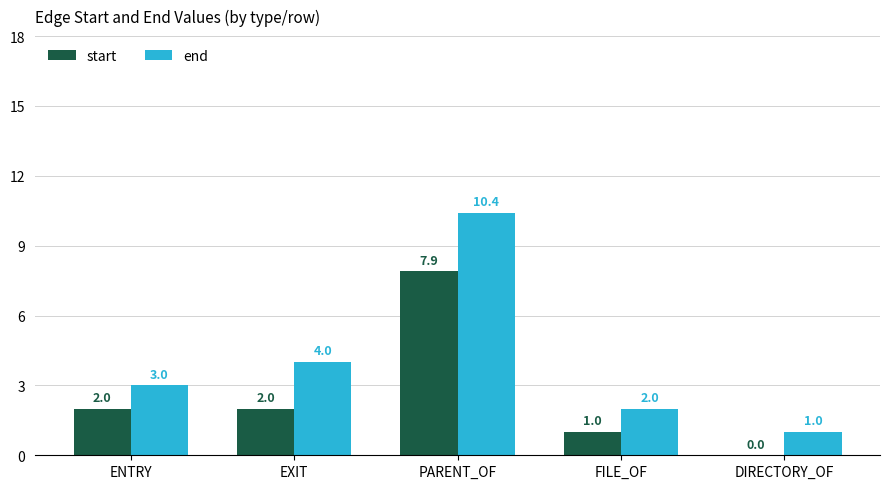

How many start values are between 1 and 2?

3